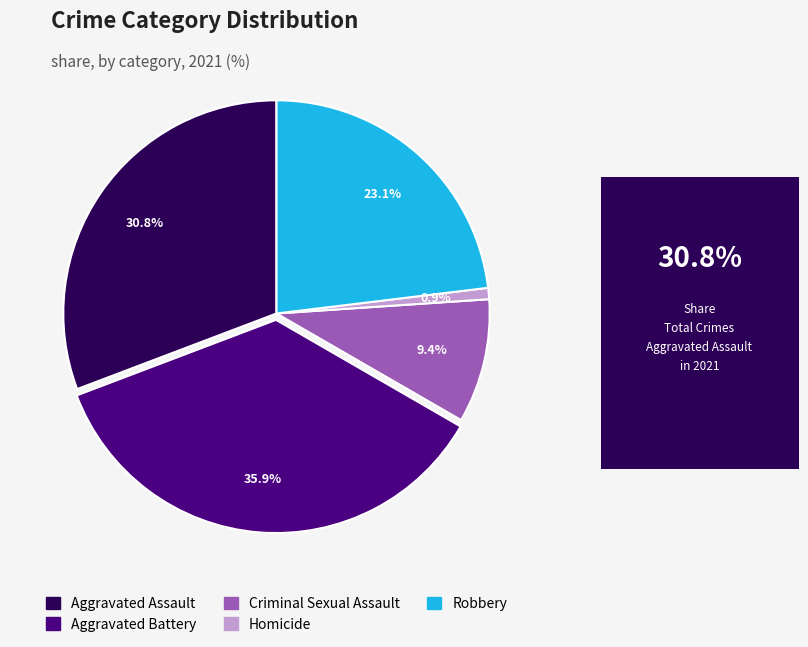

Count the number of slices in the pie.

5